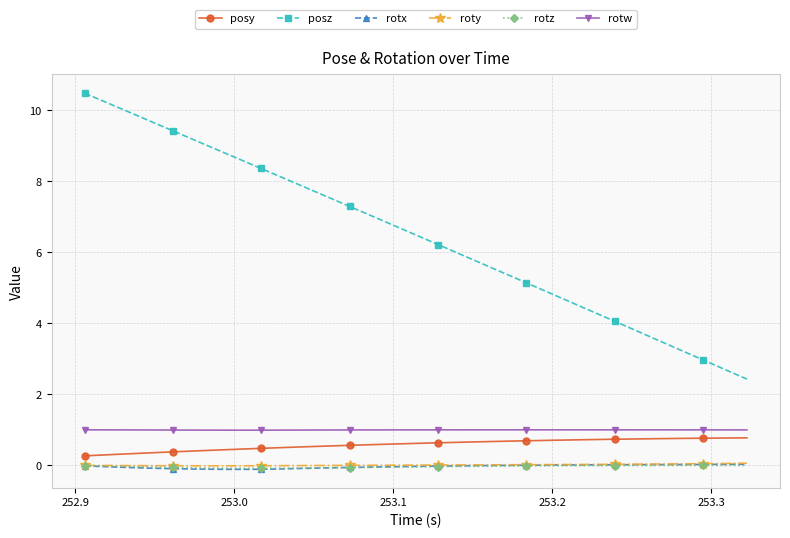

Which series has the largest range (max minus min)?

posz